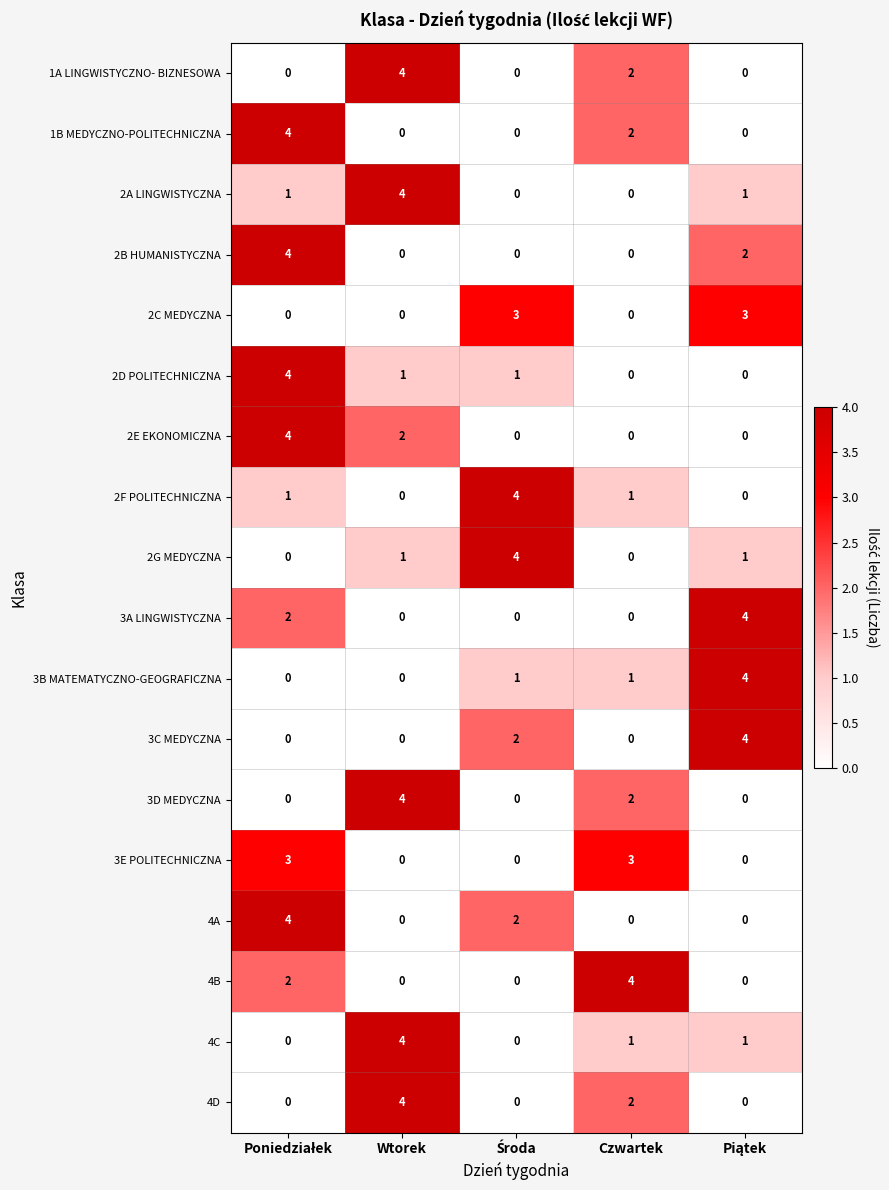

At how many categories does at least one series exceed 1?

5